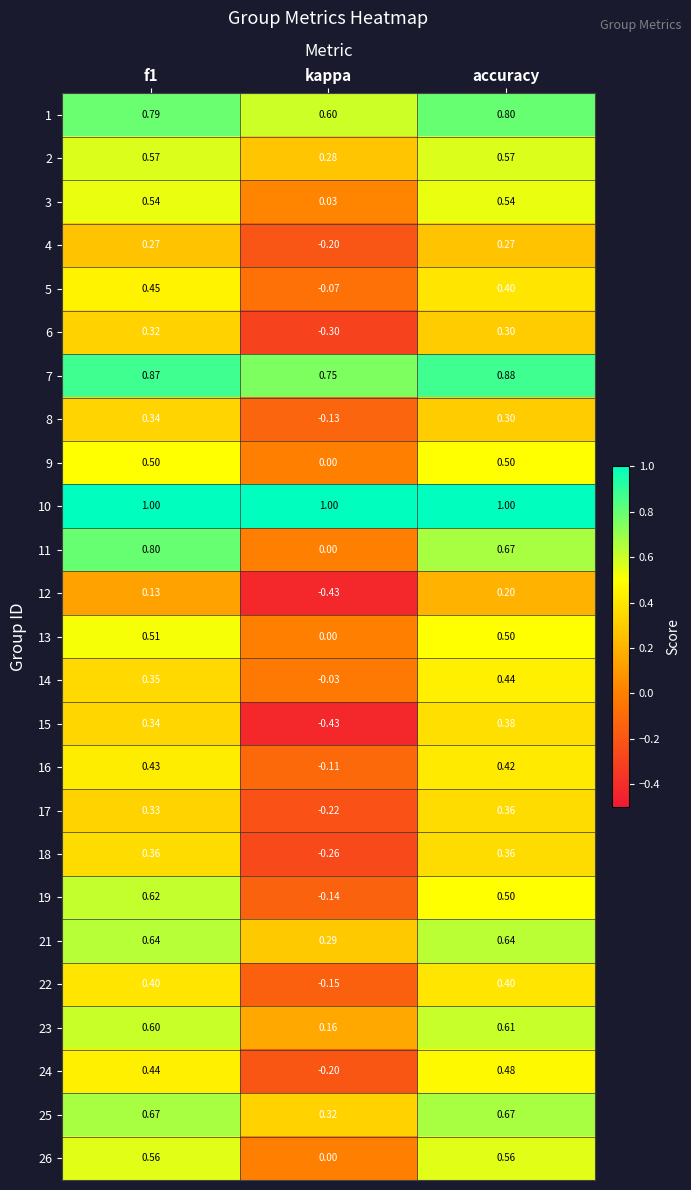

Which category has the lowest value in the 12 series?

kappa